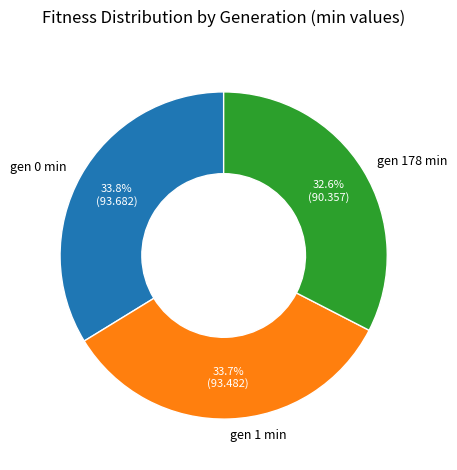

Between gen 0 min and gen 178 min, which is larger?

gen 0 min